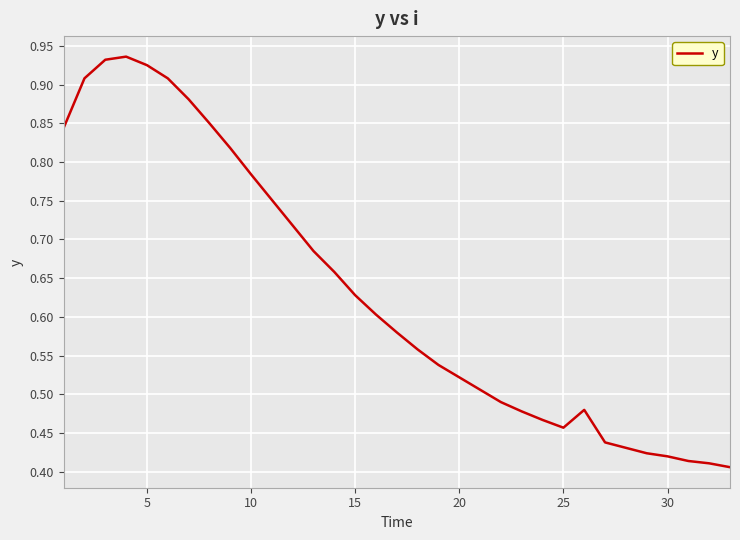

How many lines are shown in the chart?

1